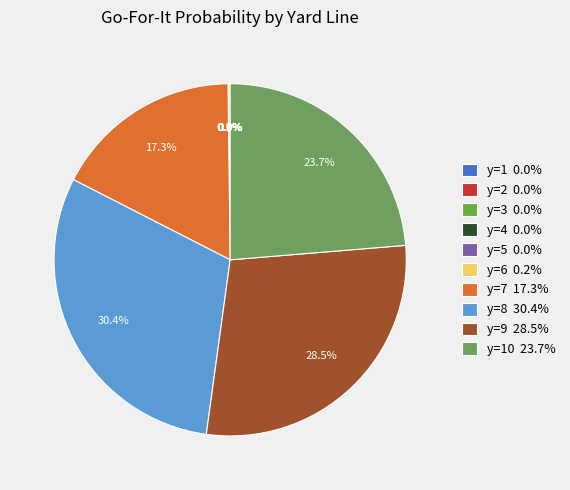

Is there any slice that represents more than half of the pie?

No